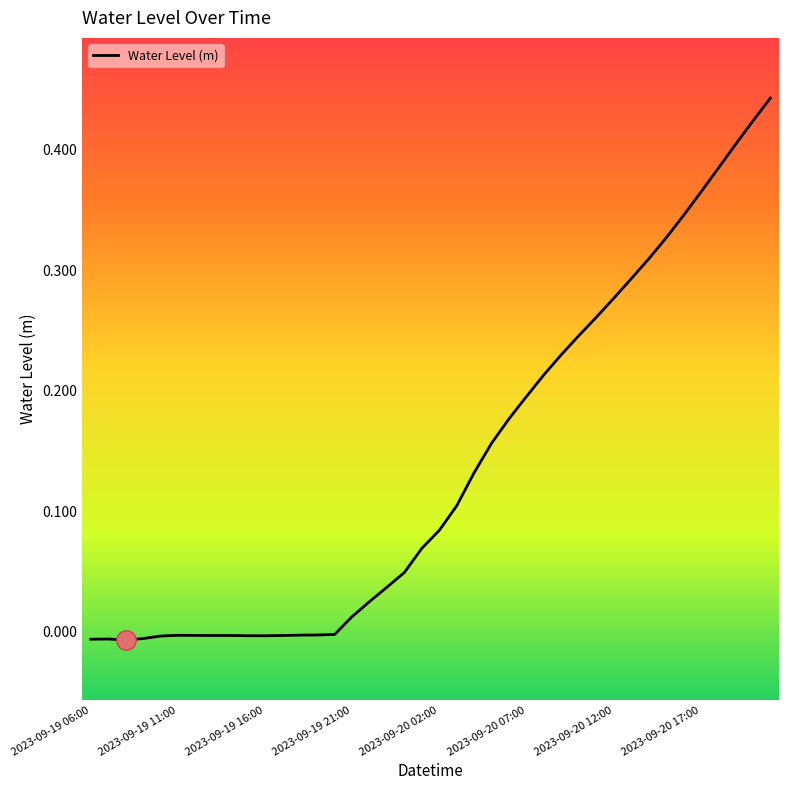

How many interior local valleys (lower than both neighbors) does the data have?

2